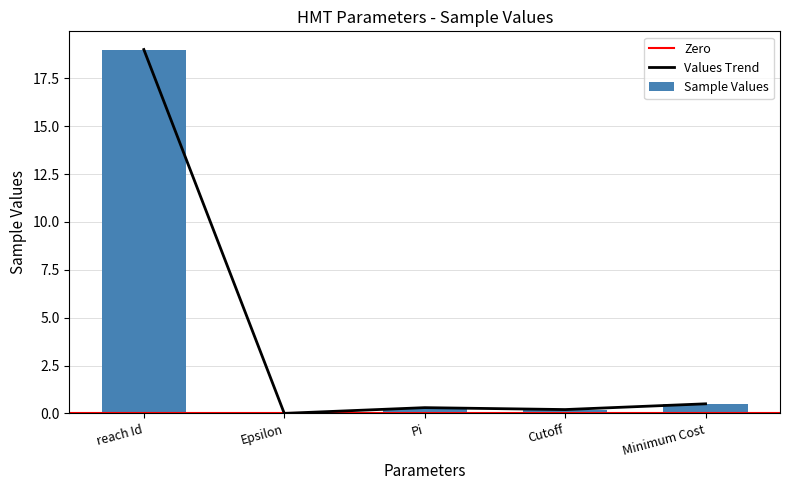

What is the value of the 3rd bar from the left?

0.3